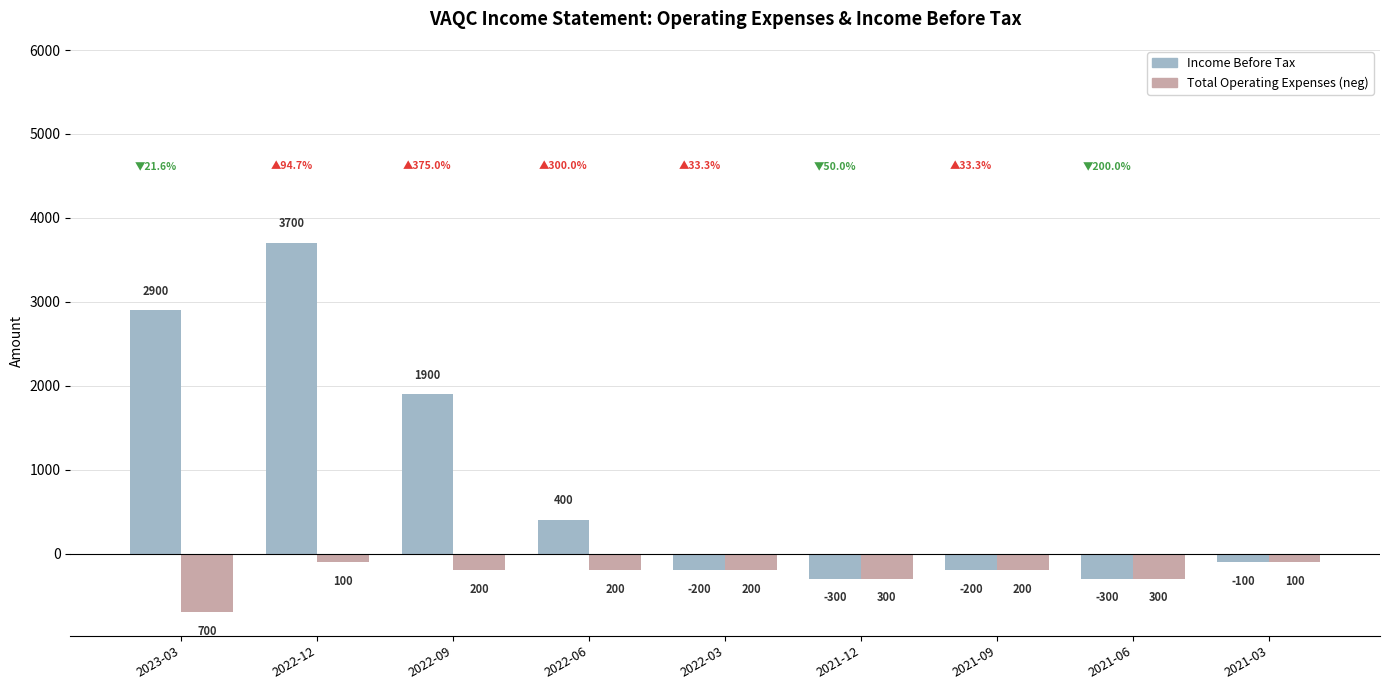

At which category does the chart reach its peak across all series?

2022-12-31